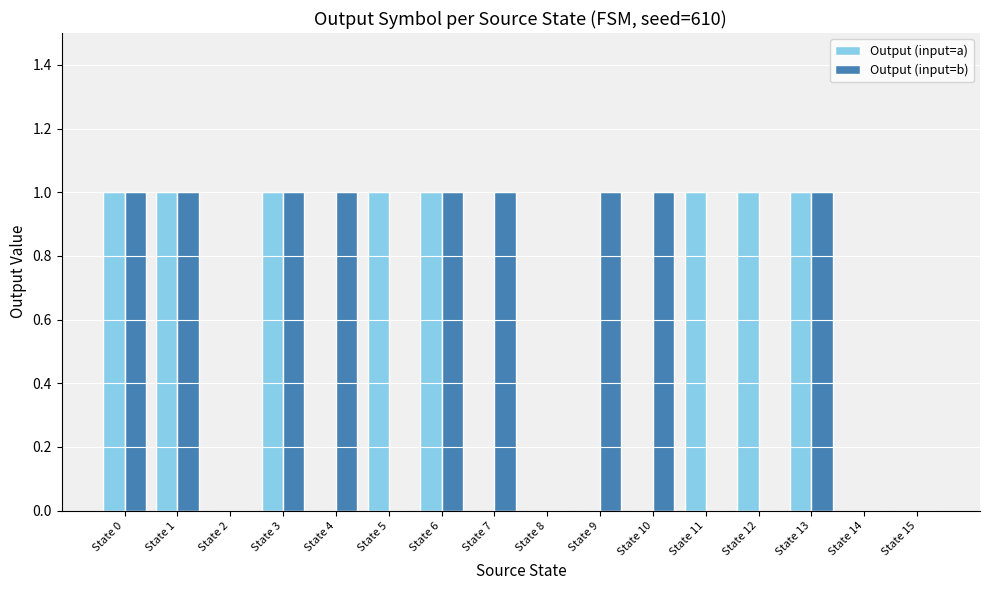

The value of Output (input=a) at State 15 is 0. True or false?

True